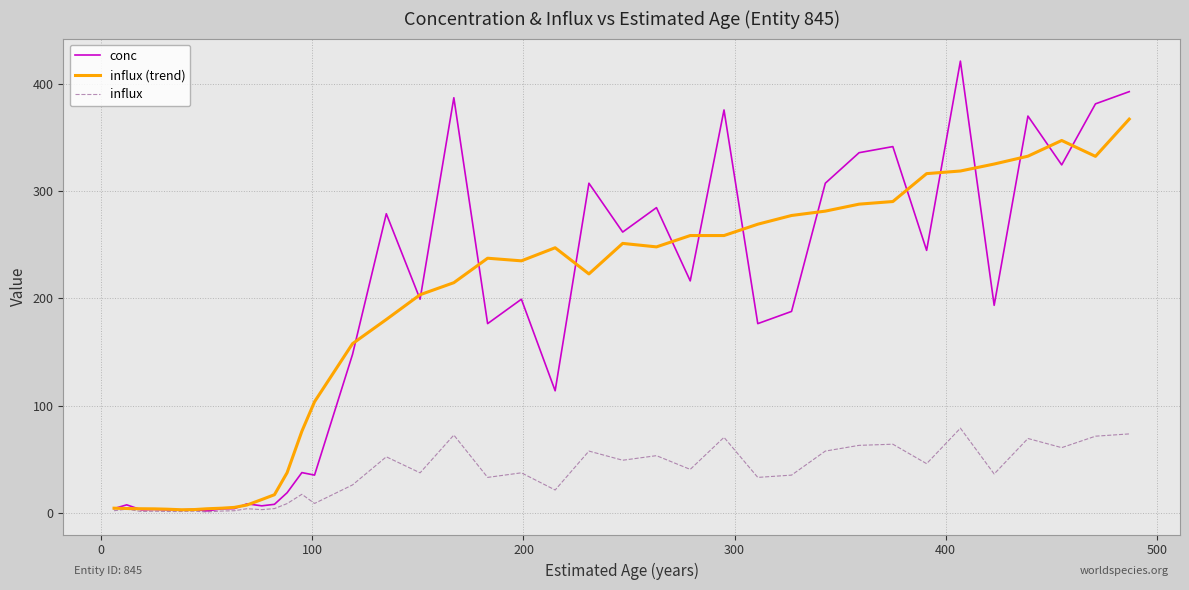

Which series has the largest range (max minus min)?

conc